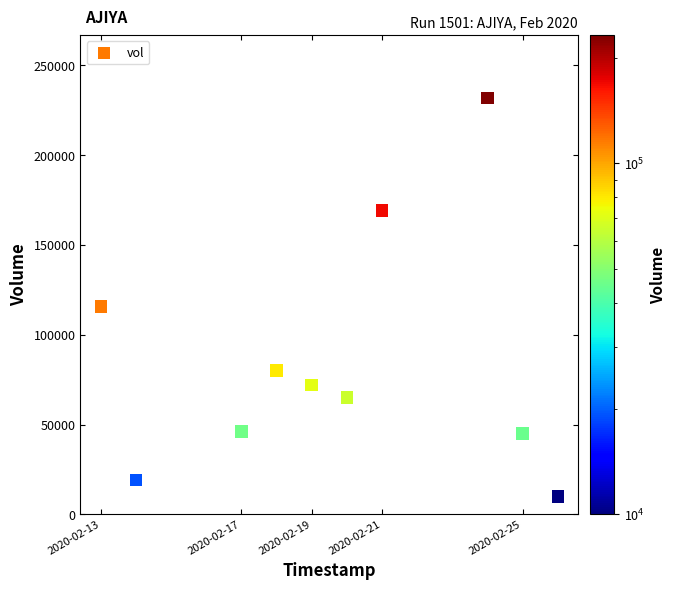

What is the range of Y values (max minus min)?

222000